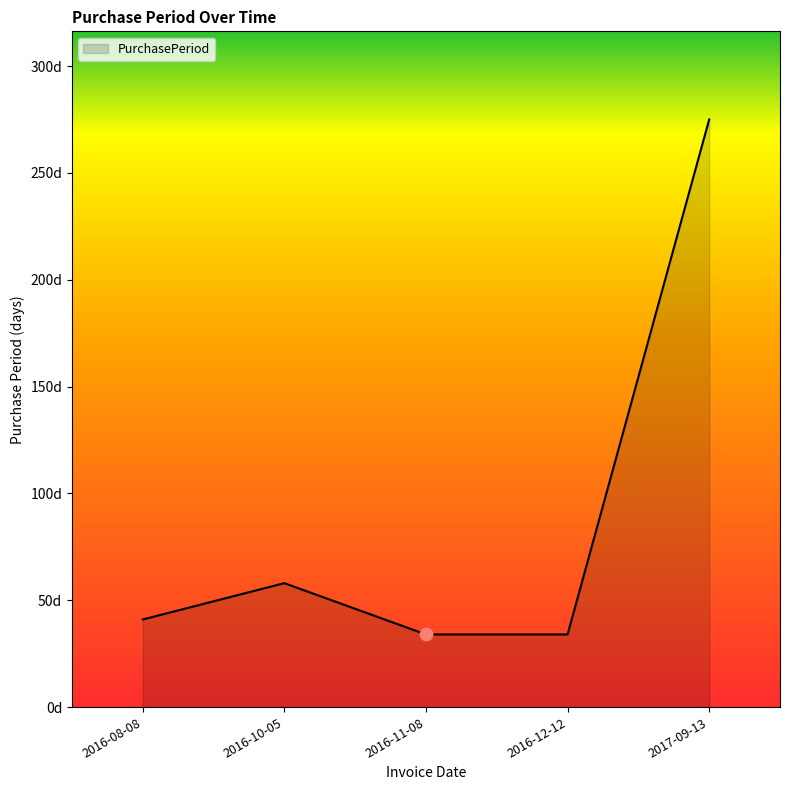

What is the ratio of the value at 2017-09-13 to the value at 2016-10-05?

4.7